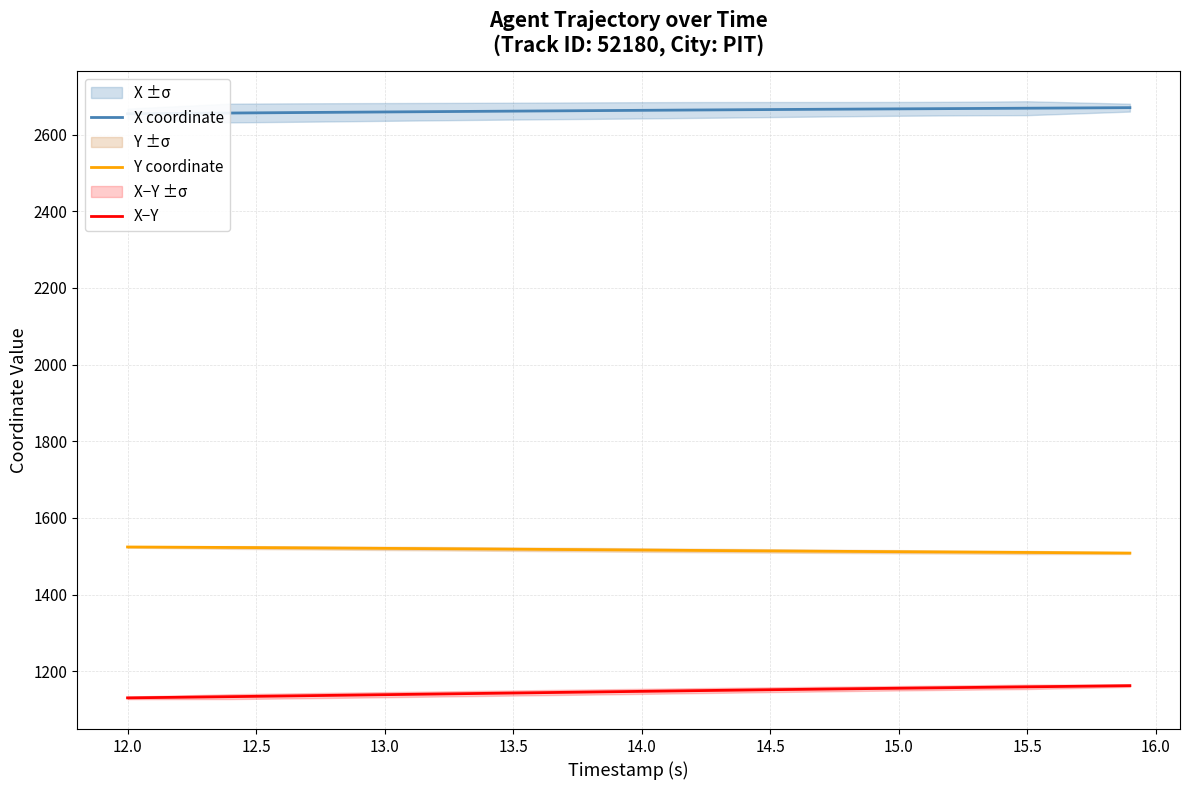

What is the minimum value shown in the chart?

1130.3